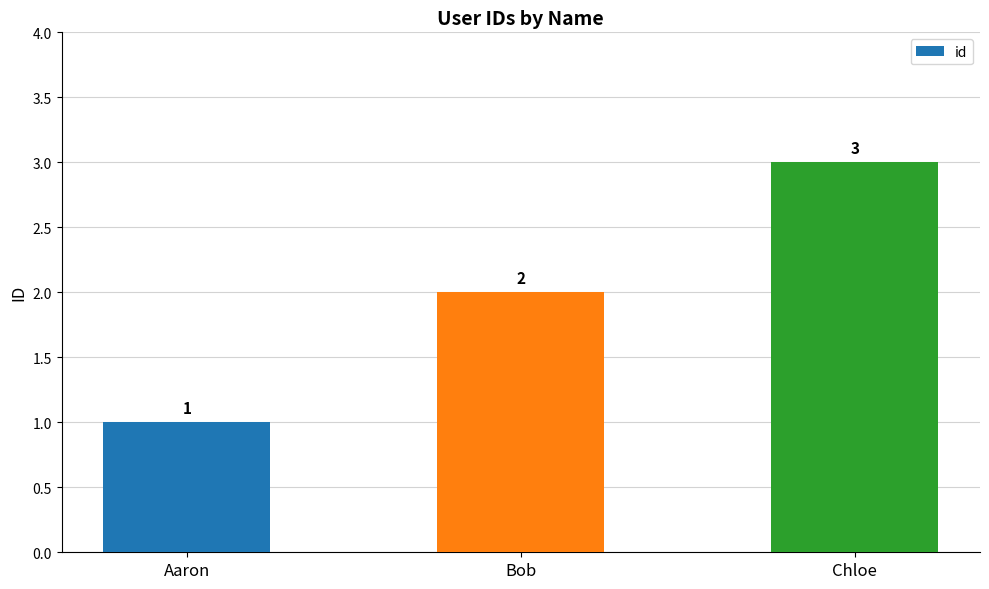

What is the average value?

2